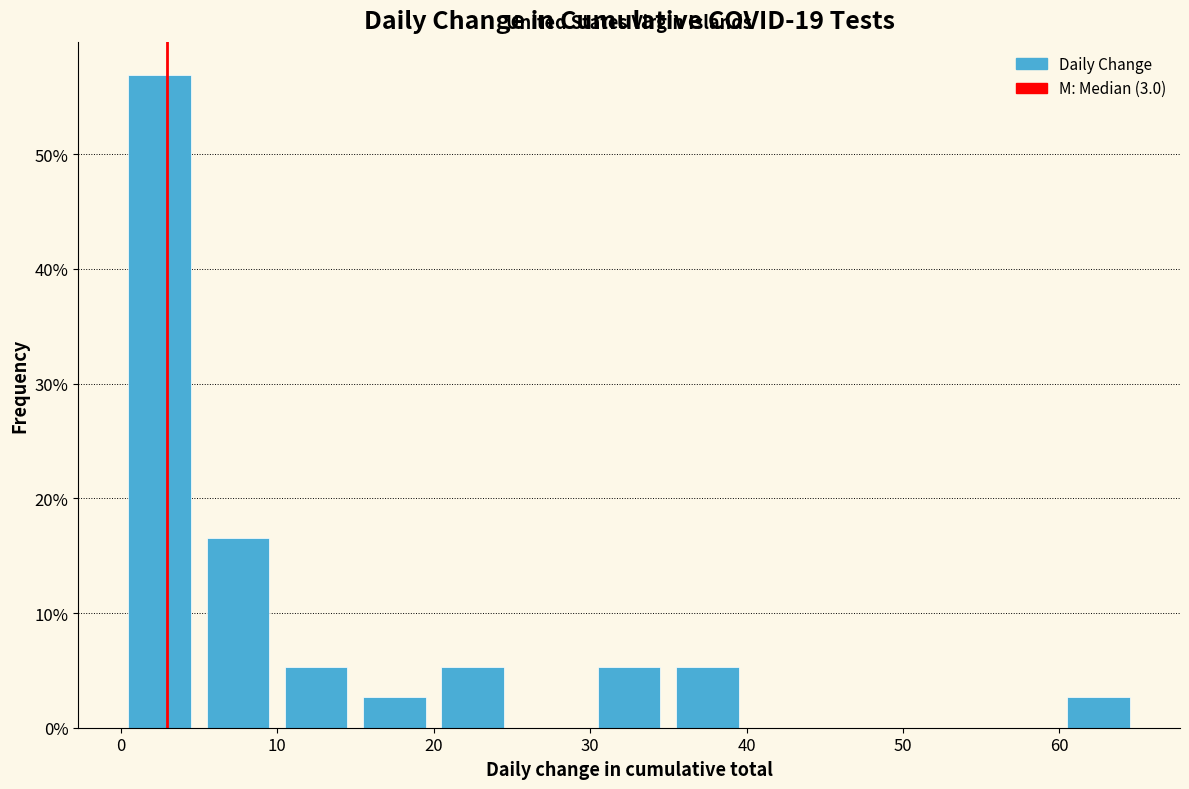

Reading left to right, transcribe this chart: for each bar, give the range it covers on the x-axis and its height. The values are not printed on the chart, so give them approximately, as read against the axis.

0 to 5: 57
5 to 10: 17
10 to 15: 5
15 to 20: 3
20 to 25: 5
25 to 30: 0
30 to 35: 5
35 to 40: 5
40 to 45: 0
45 to 50: 0
50 to 55: 0
55 to 60: 0
60 to 65: 3